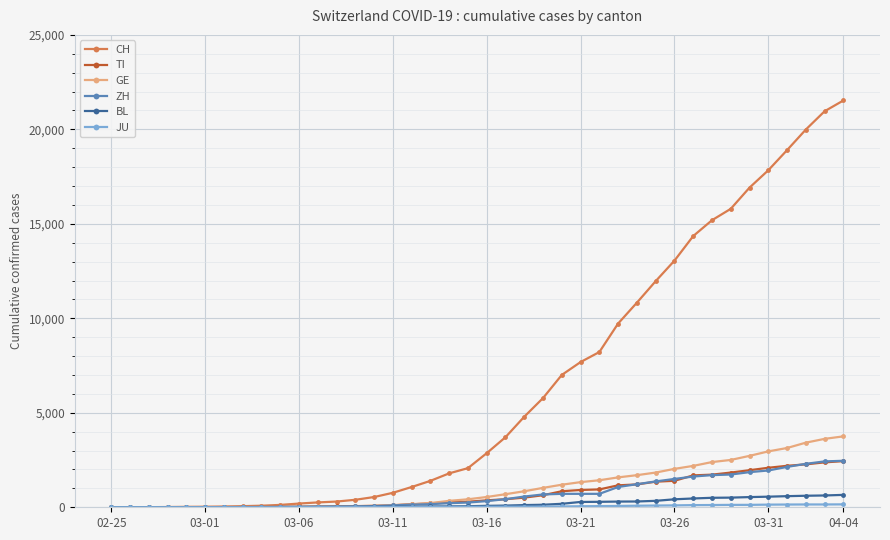

How many distinct data groups are displayed?

6